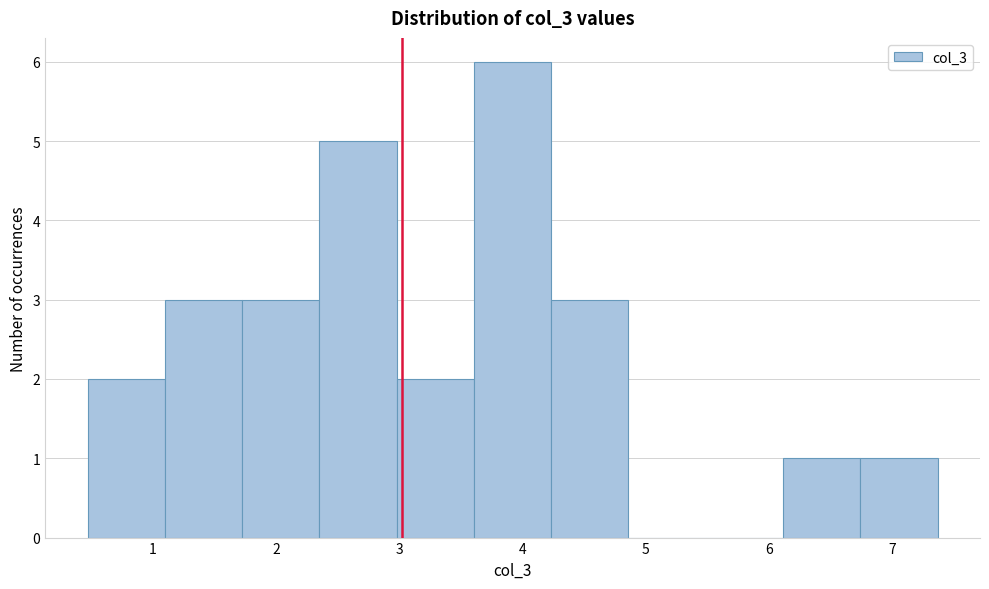

Reading left to right, list every bar in this chart as the range it spans on the x-axis followed by its height. Neither the bar edges nor the heights are printed on the chart, so give them approximately, as read against the axes.

0.5 to 1.1: 2
1.1 to 1.7: 3
1.7 to 2.4: 3
2.4 to 3.0: 5
3.0 to 3.6: 2
3.6 to 4.2: 6
4.2 to 4.9: 3
4.9 to 5.5: 0
5.5 to 6.1: 0
6.1 to 6.7: 1
6.7 to 7.4: 1